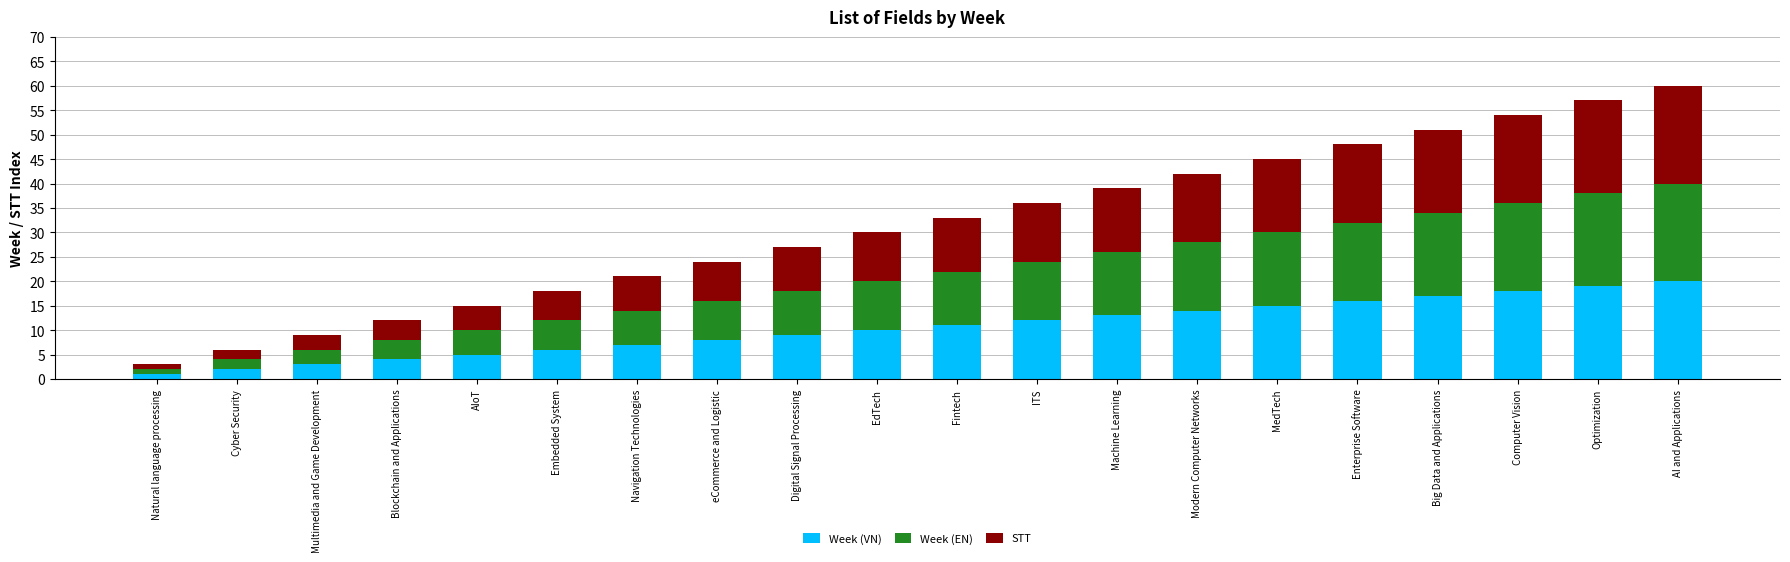

What is the maximum value for Week (VN)?

20